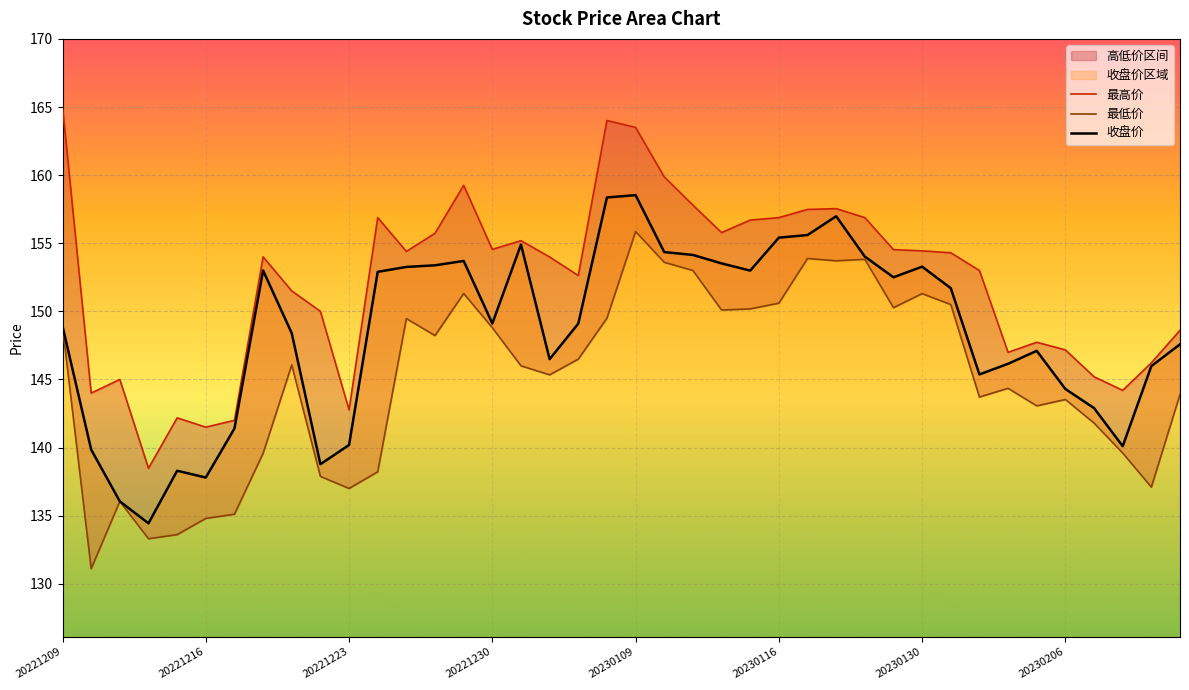

What is the value of the 收盘价 point at the 26th from the left?

155.4